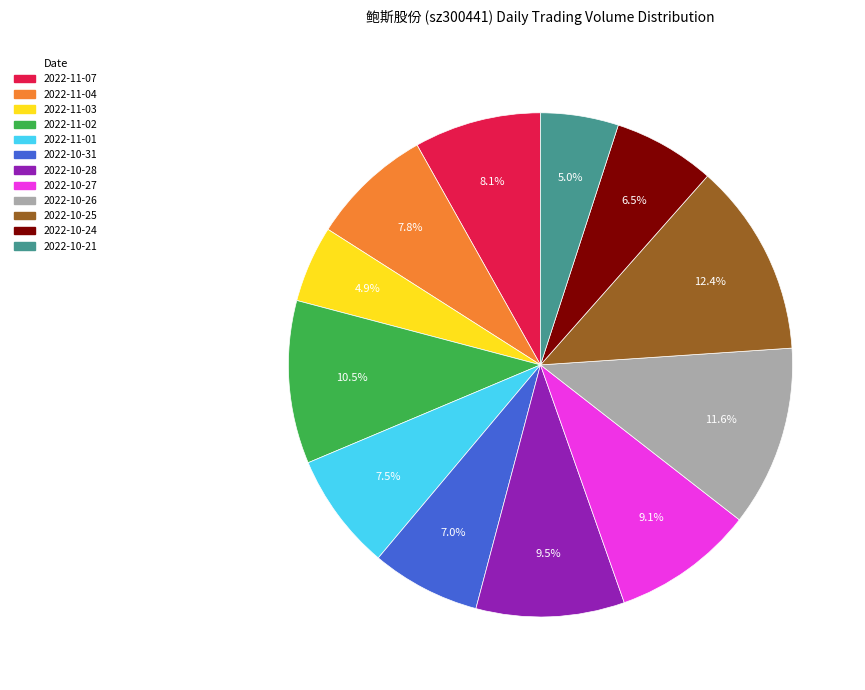

Is there any slice that represents more than half of the pie?

No